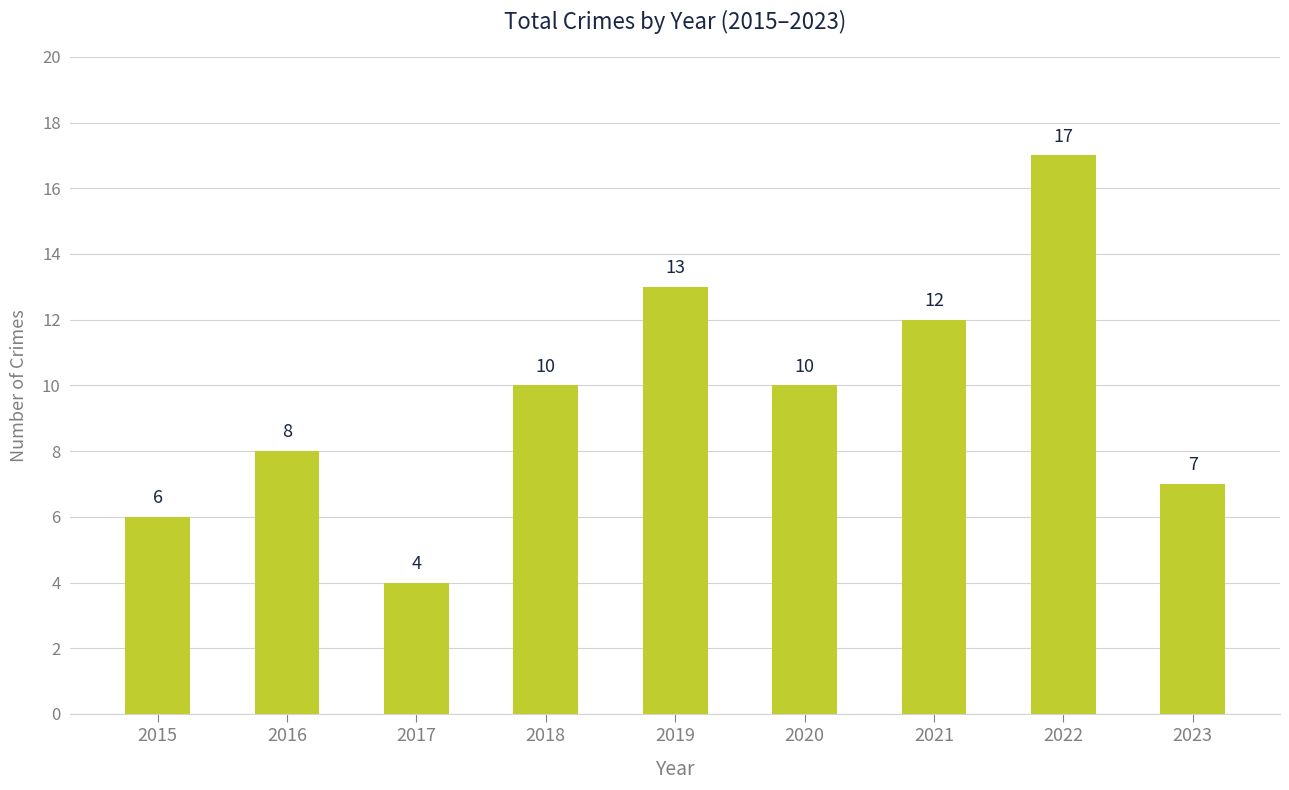

What is the change in value from 2015 to 2023?

+1